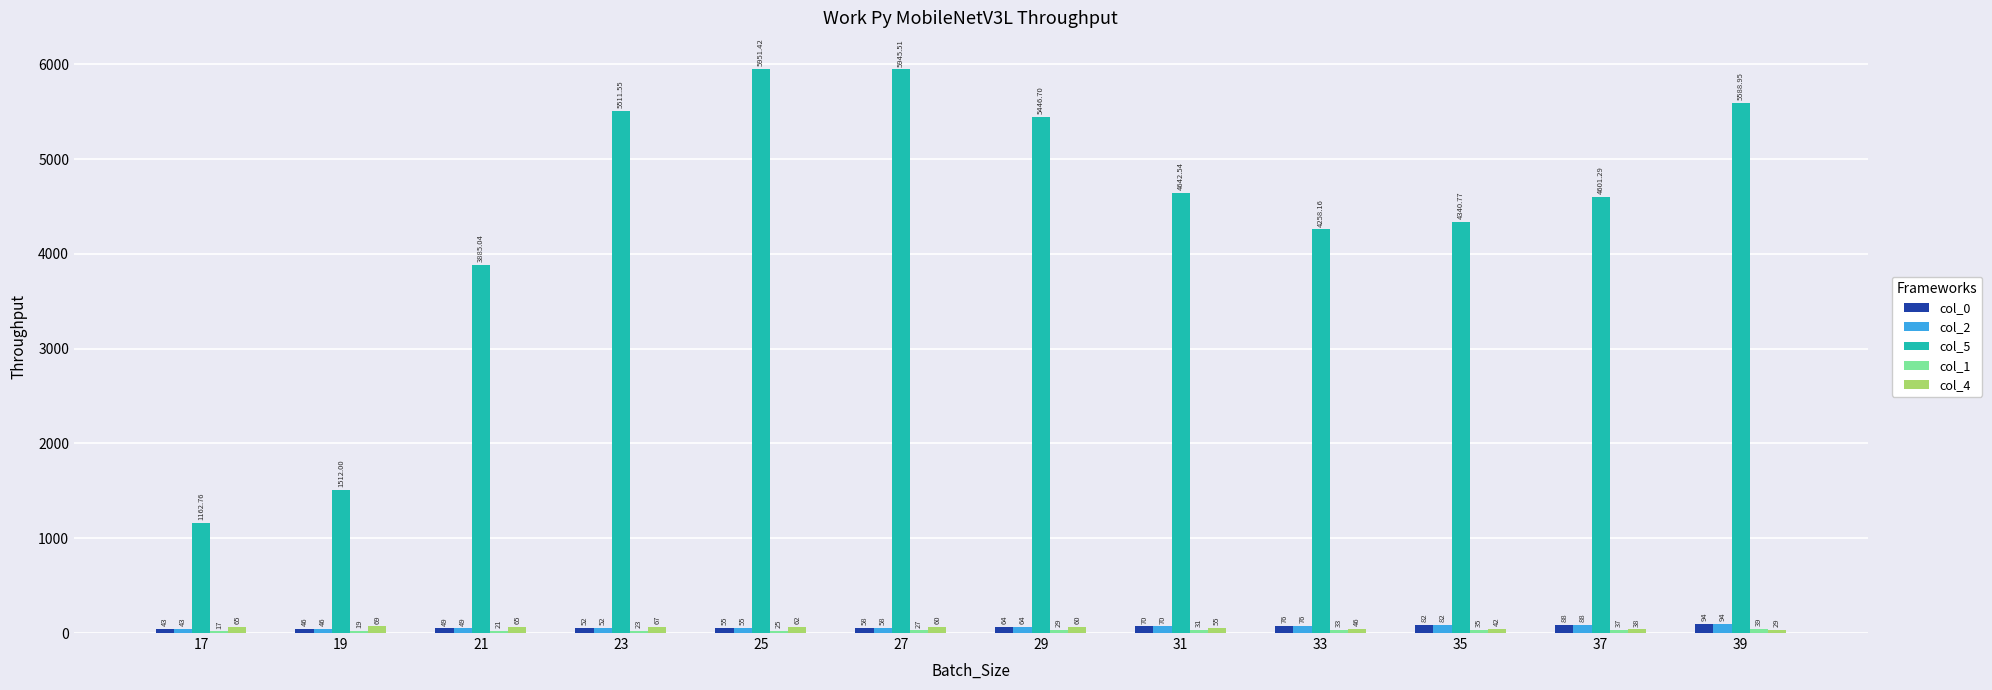

Count the number of data series in this chart.

5